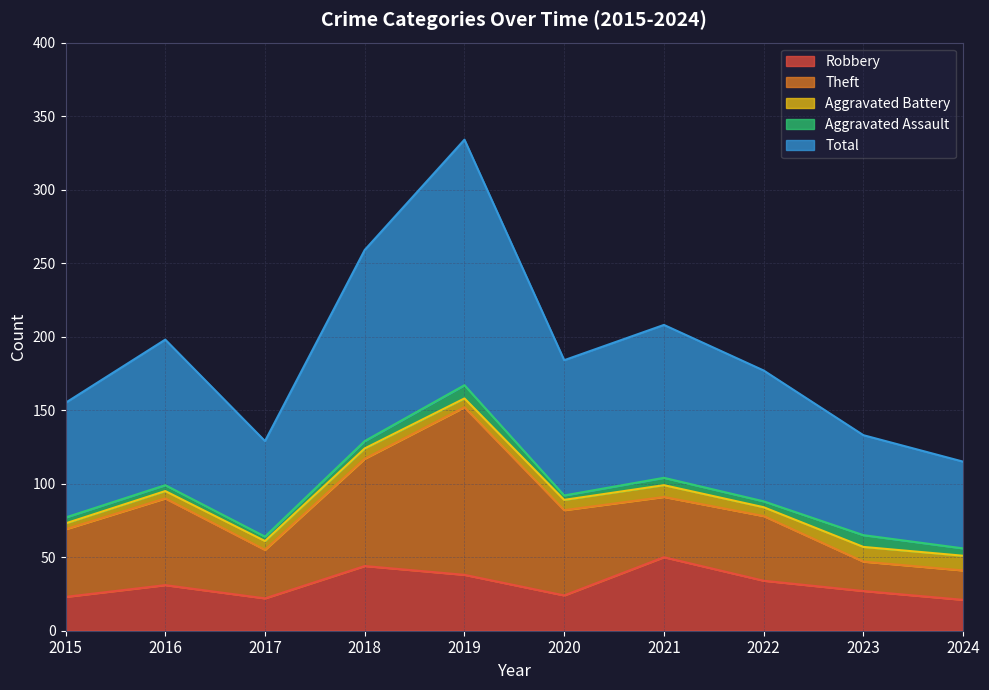

How many series are shown in this chart?

5